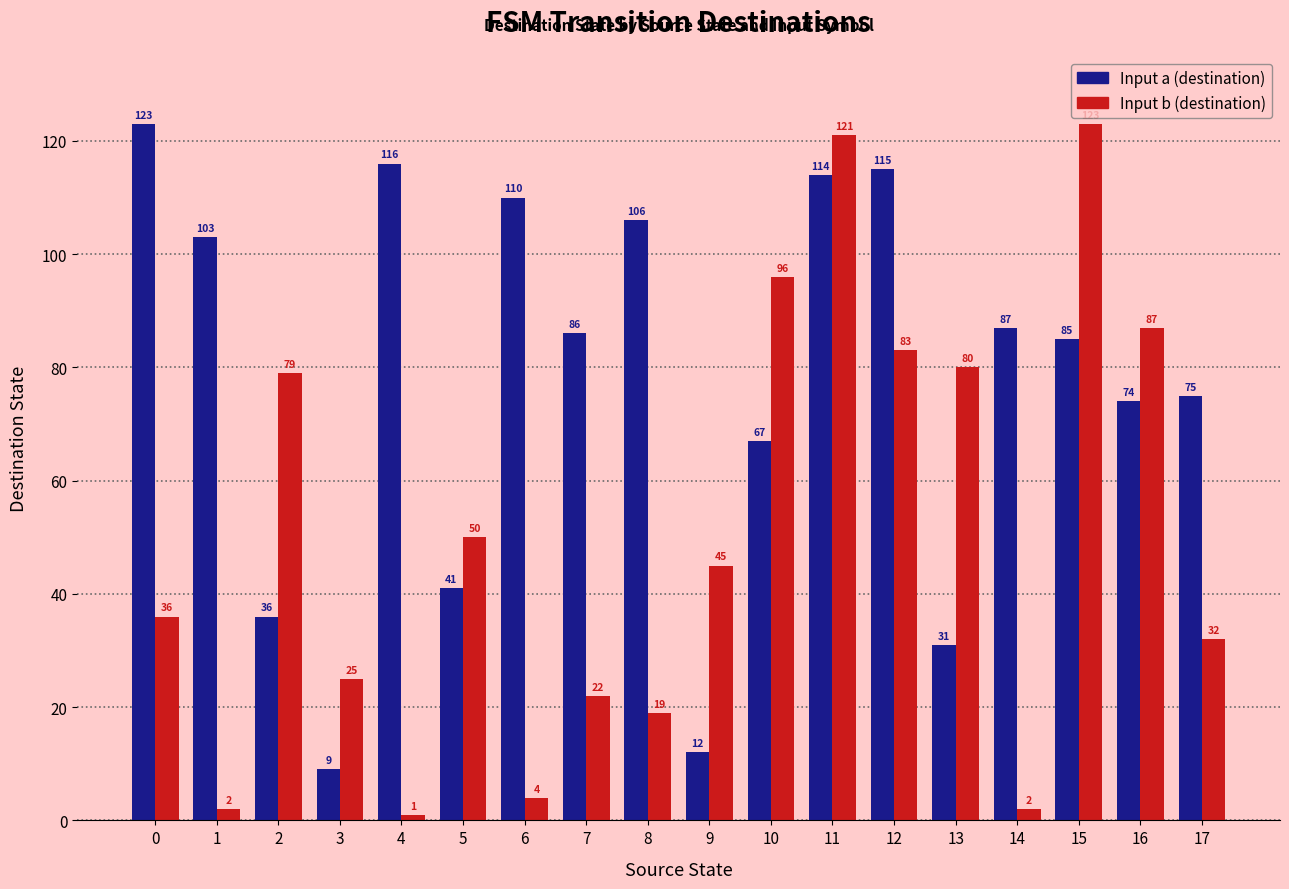

What is the difference between the Input a (destination) values at 2 and 1?

67